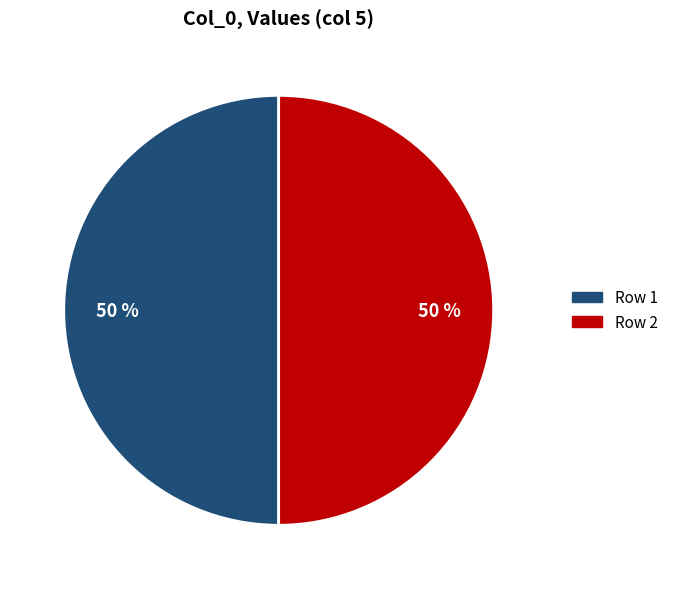

To the nearest percent, what is the average slice percentage?

50%